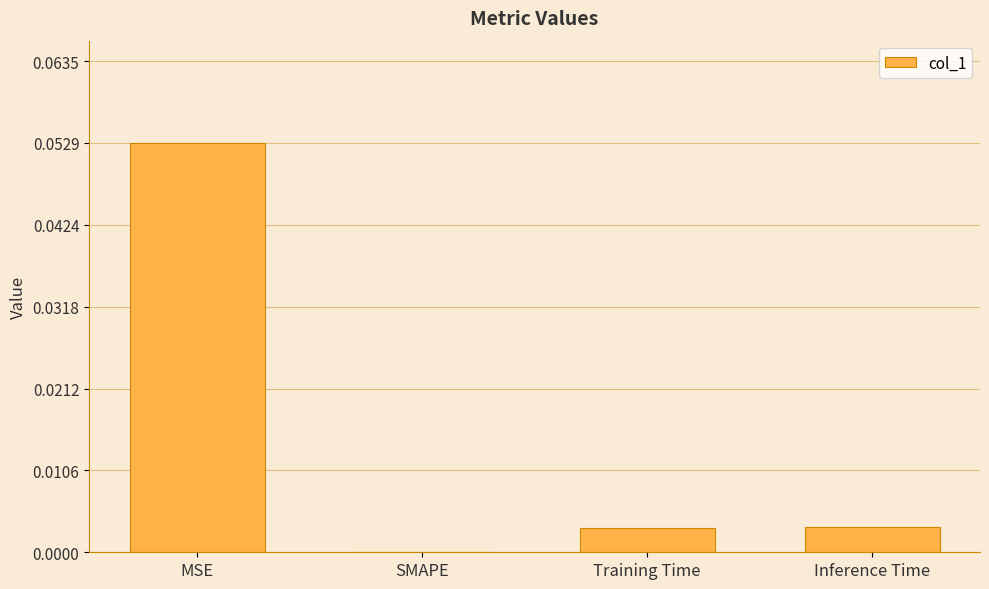

Which has a higher value, MSE or Training Time?

MSE